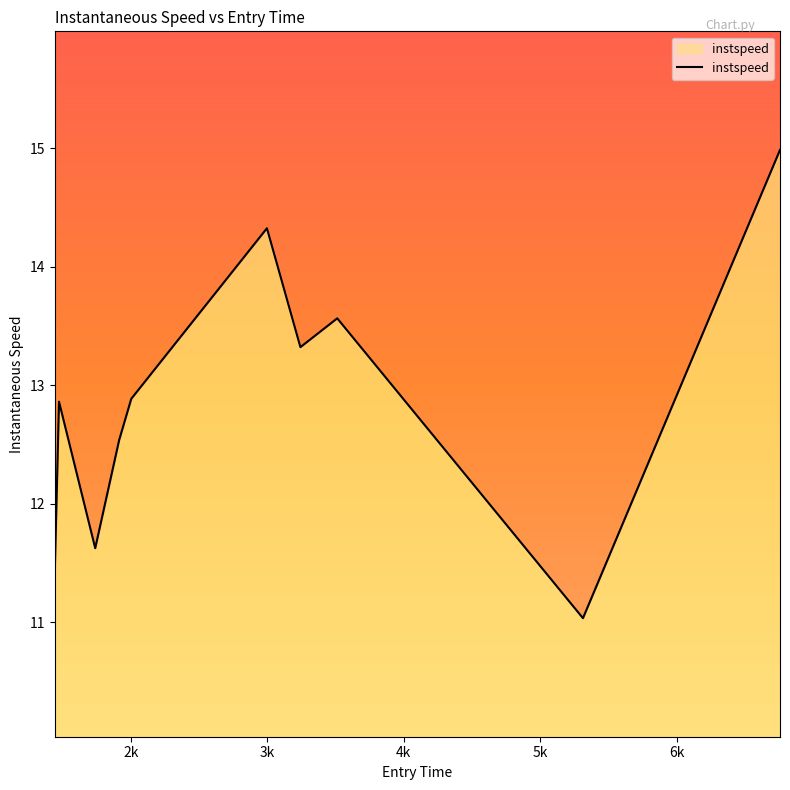

Reading right to left, transcribe all the data shown in this chart.

15.0	11.0	13.6	13.3	14.3	12.9	12.5	11.6	12.9	11.4